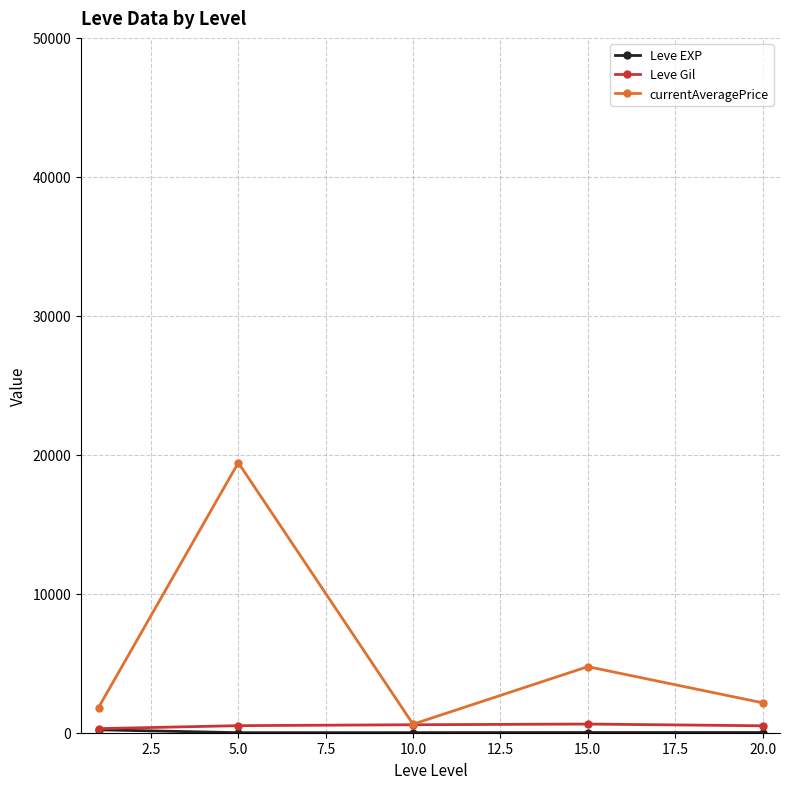

In currentAveragePrice, how many points are higher than both neighbors (excluding endpoints)?

2